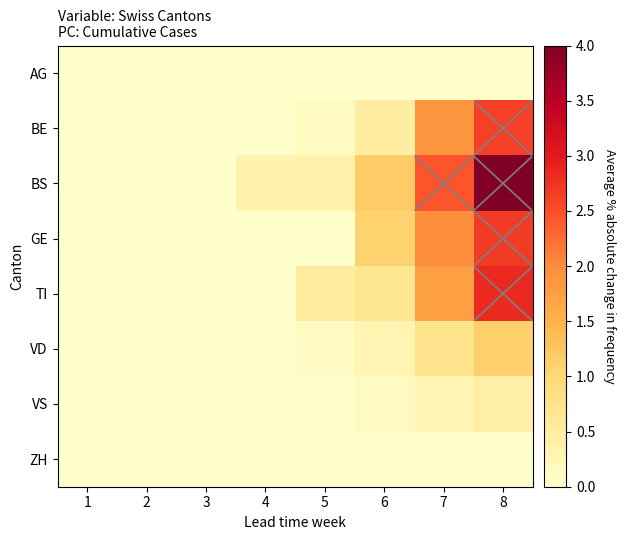

What is the difference between the highest and lowest values at 7?

2.5